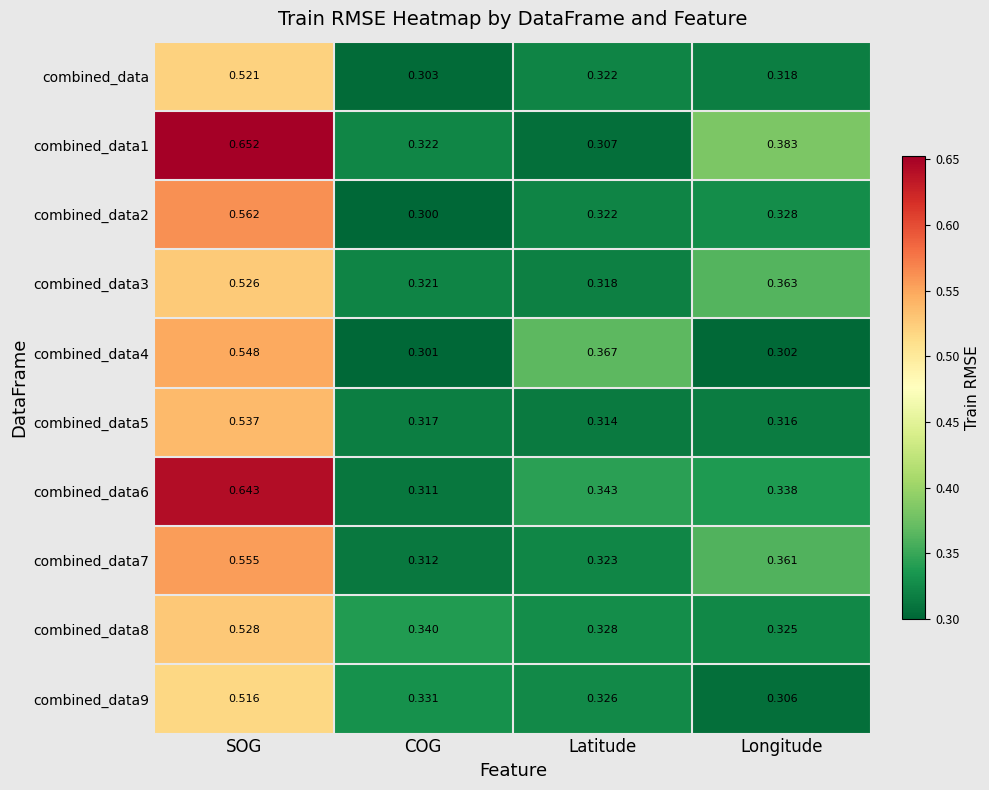

At which category is the sum across all series the highest?

SOG